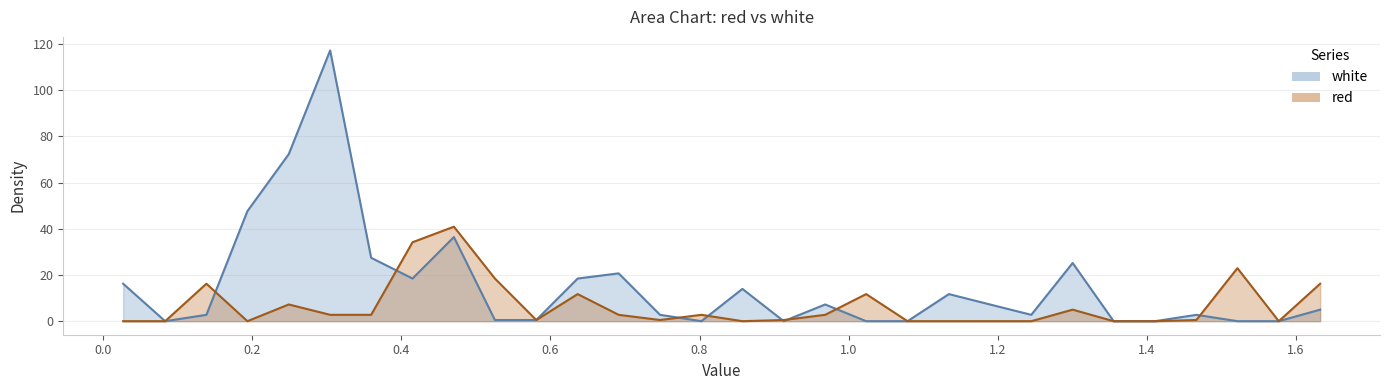

True or false: white has a value of -36.1 at 0.0.

False